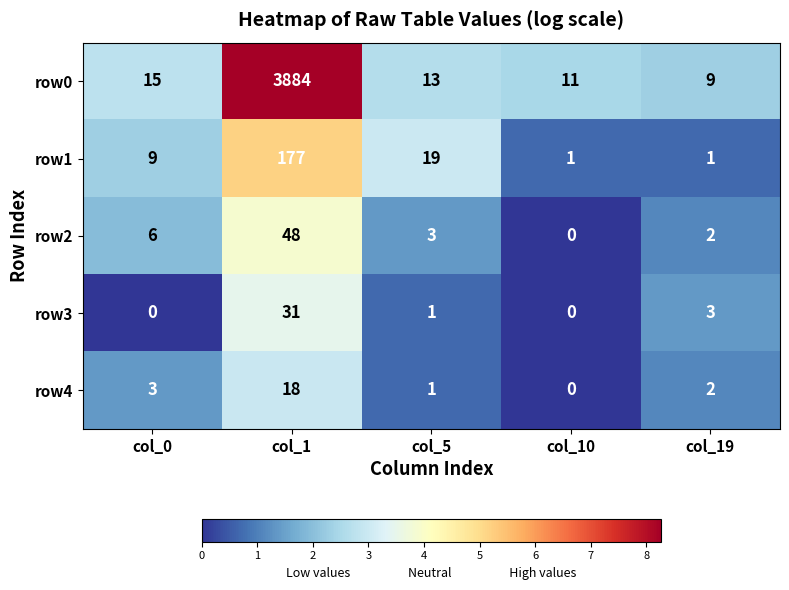

Which series has the largest total across all categories?

row0